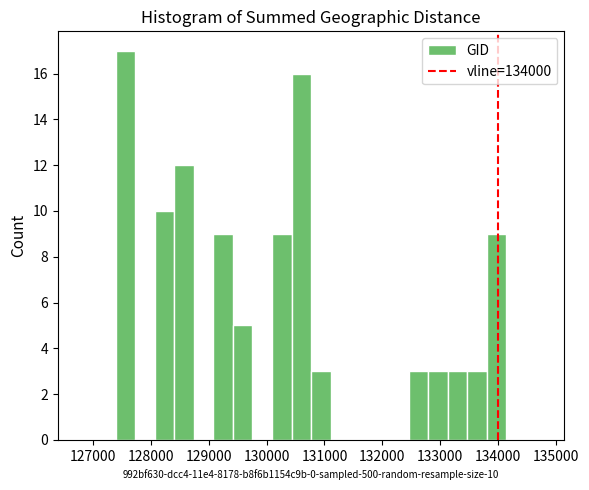

Read against the x-axis, roughly where is the centre of the tallest bar?

127600